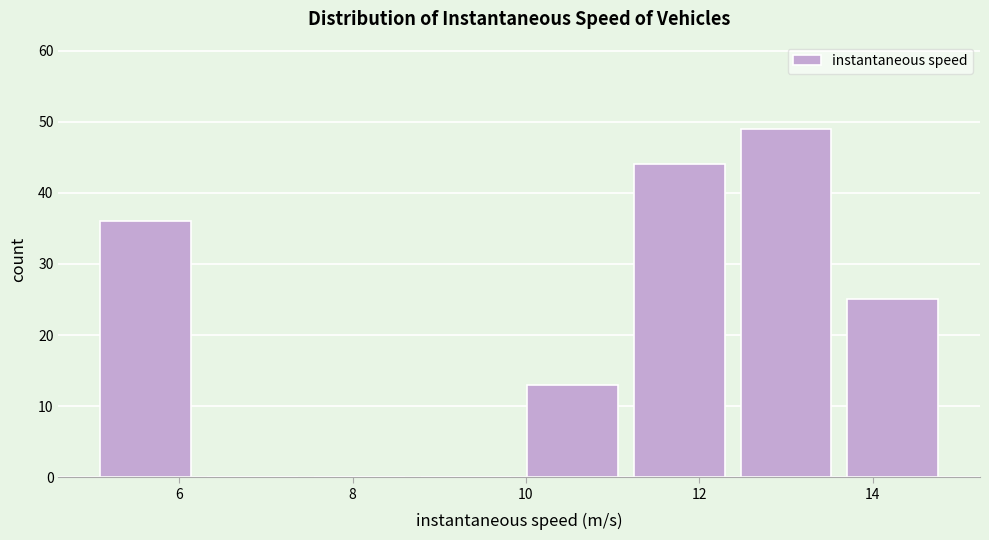

What is the height of the bar covering 5.0 to 6.2 on the x-axis? Neither the bar edges nor the heights are printed on the chart, so give them approximately, as read against the axes.

36